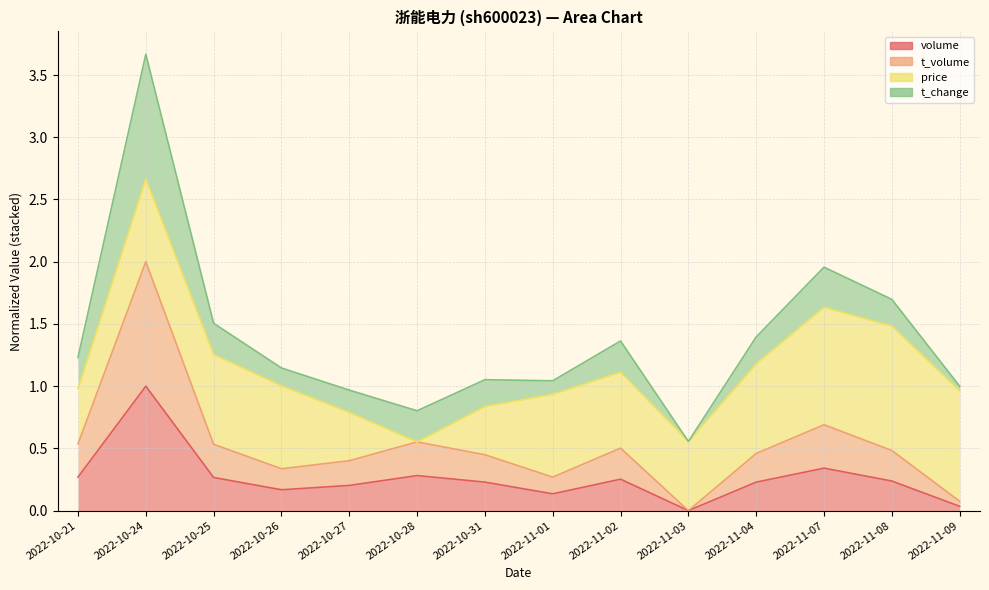

How many categories are shown in the chart?

14